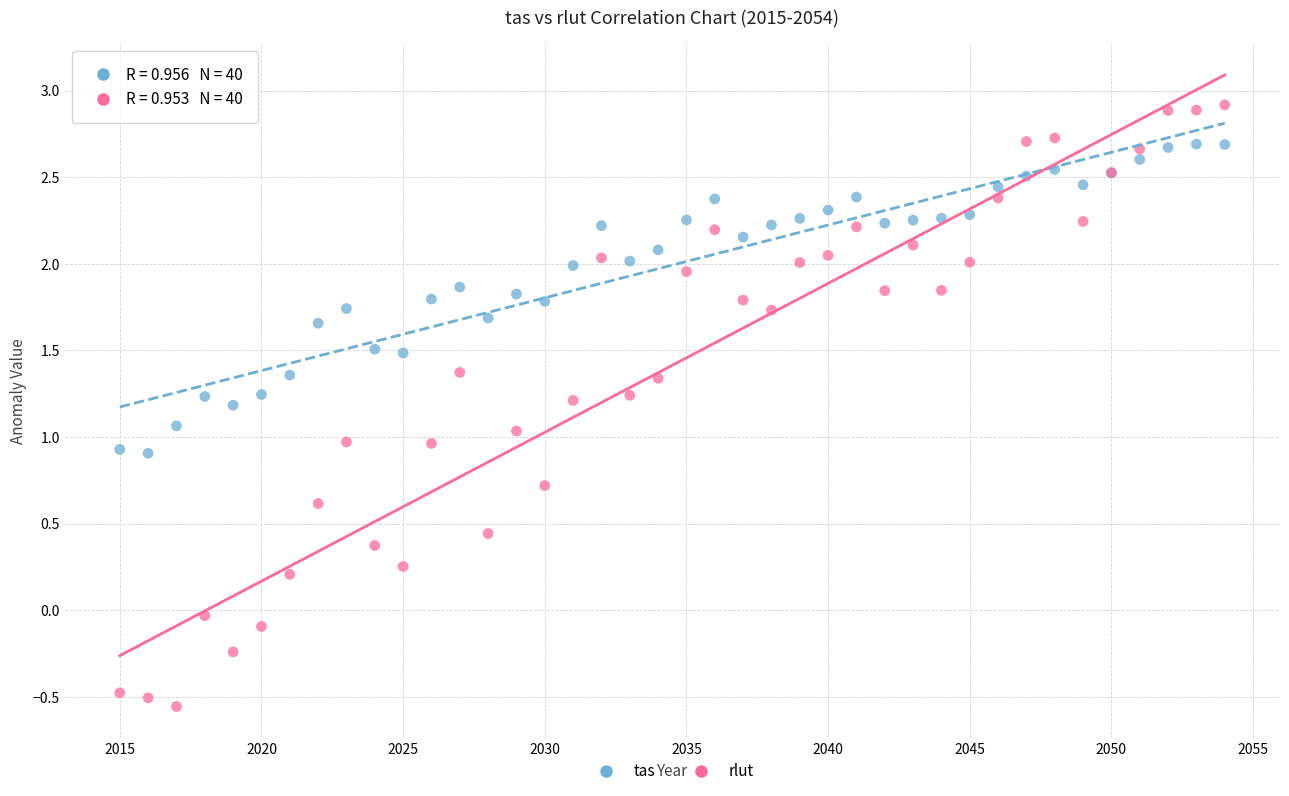

Which series contains the highest Y value?

rlut